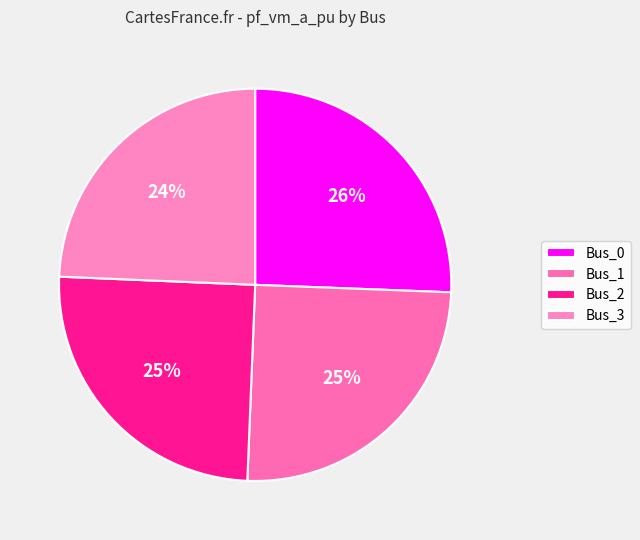

To the nearest percent, what is the combined percentage of Bus_0 and Bus_2?

51%